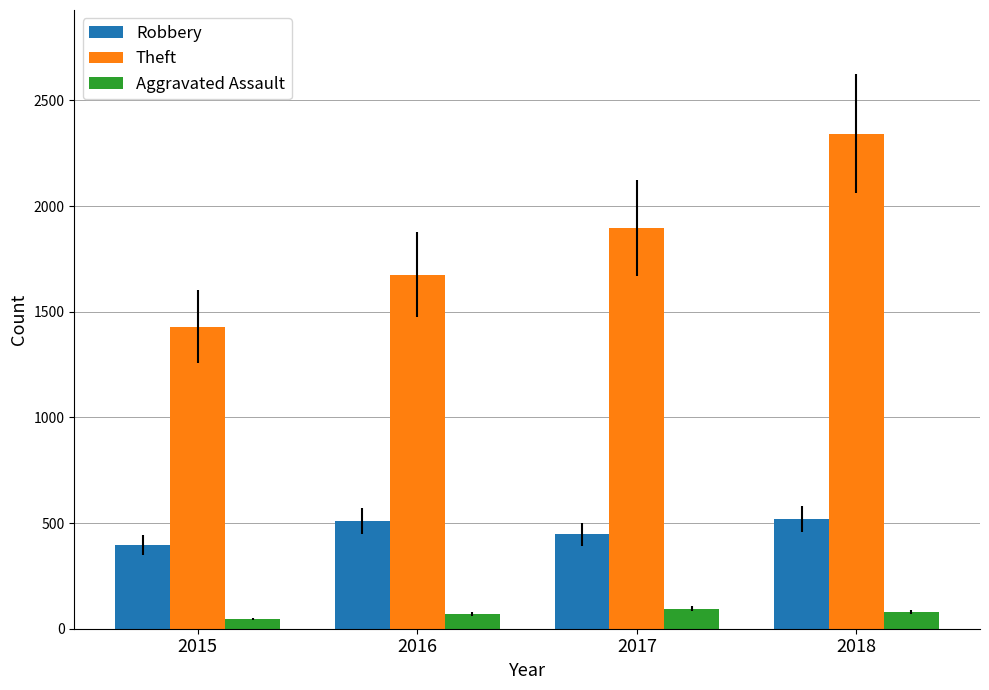

At which category does the chart reach its minimum across all series?

2015